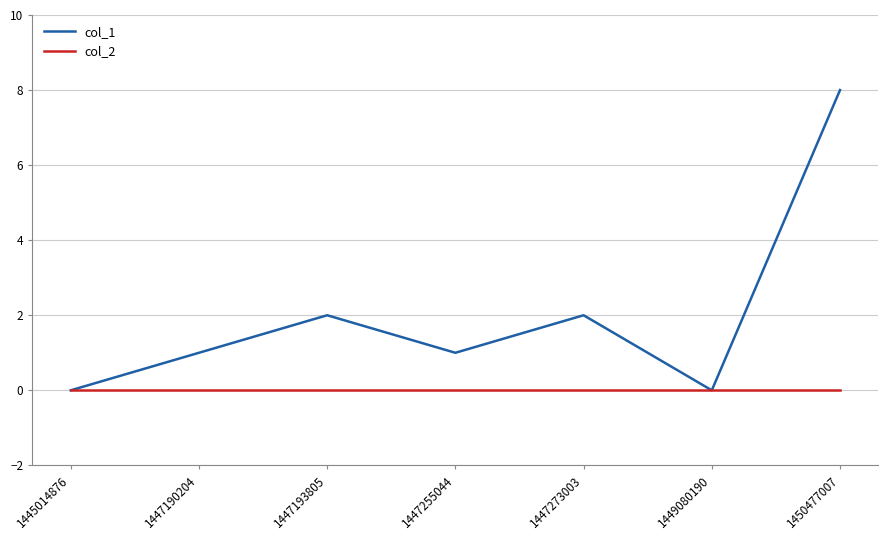

Rank the series by their average value, from lowest to highest.

col_2, col_1